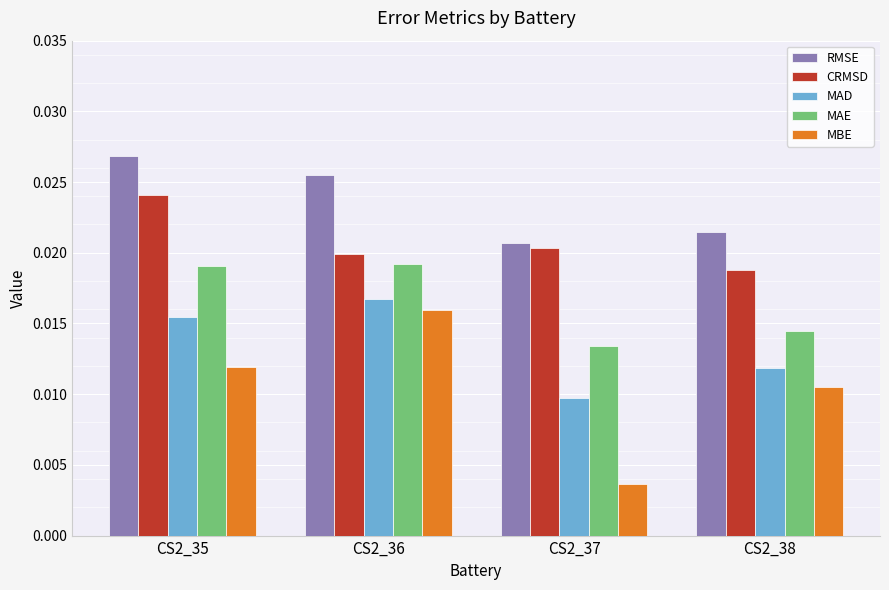

At which label is MAE closest to 0?

CS2_37